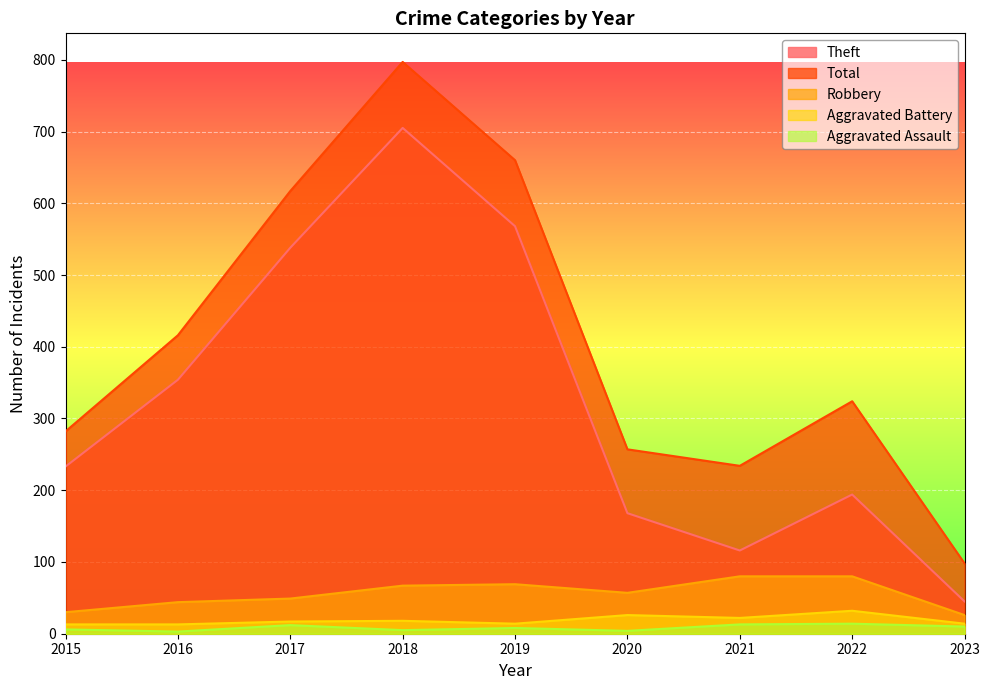

Reading left to right, list all the values displayed in this chart.

Theft: 233	354	538	705	568	168	116	194	45
Total: 282	416	617	797	660	257	234	324	98
Robbery: 30	44	49	67	69	57	80	80	26
Aggravated Battery: 13	13	17	18	14	26	22	32	14
Aggravated Assault: 6	3	12	5	8	4	13	14	10